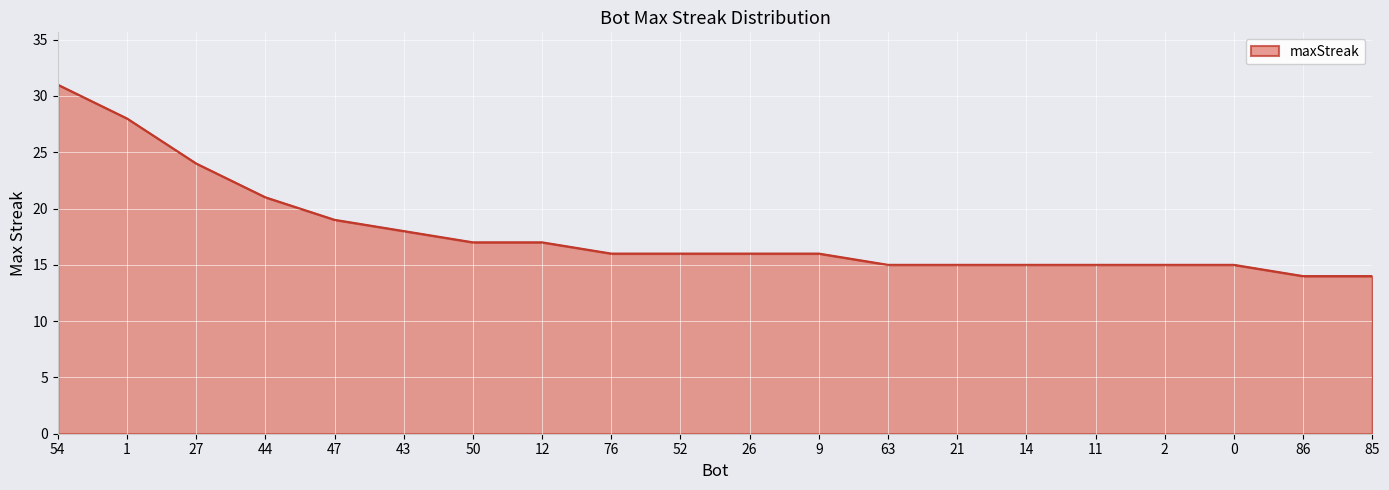

What is the difference between the values at 0 and 54?

16